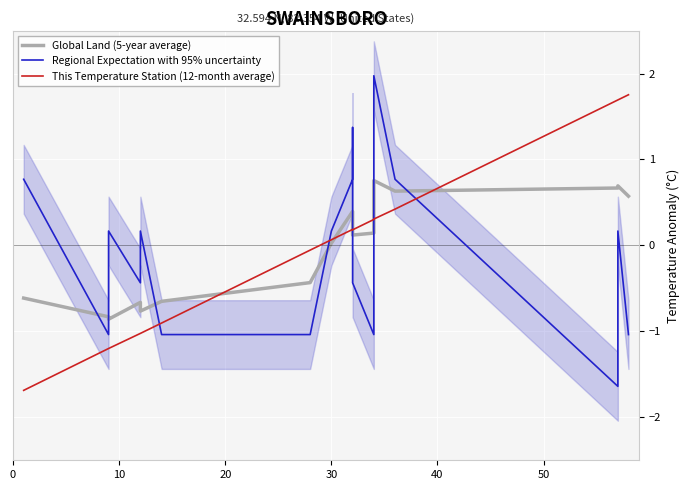

How many data points in This Temperature Station (12-month average) are above 0?

11